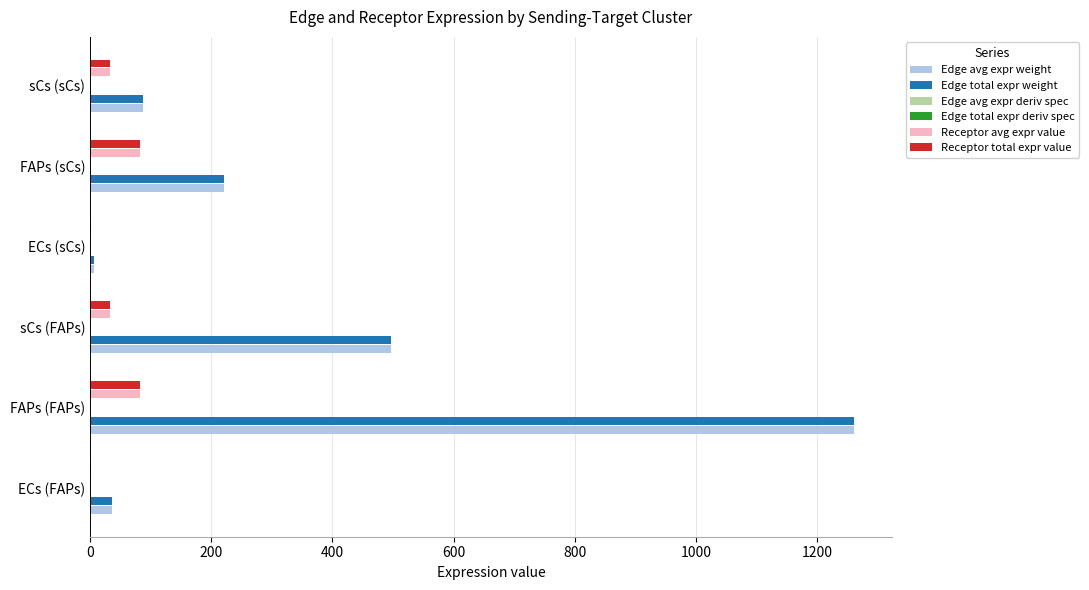

What is the sum of all Edge avg expr weight values?

2105.3